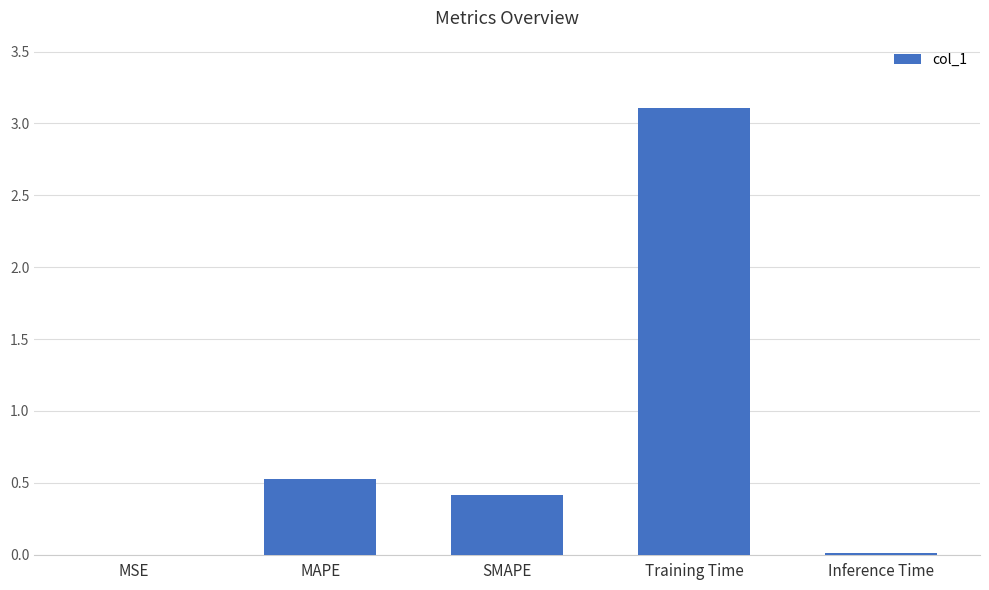

What is the sum of all values?

4.1